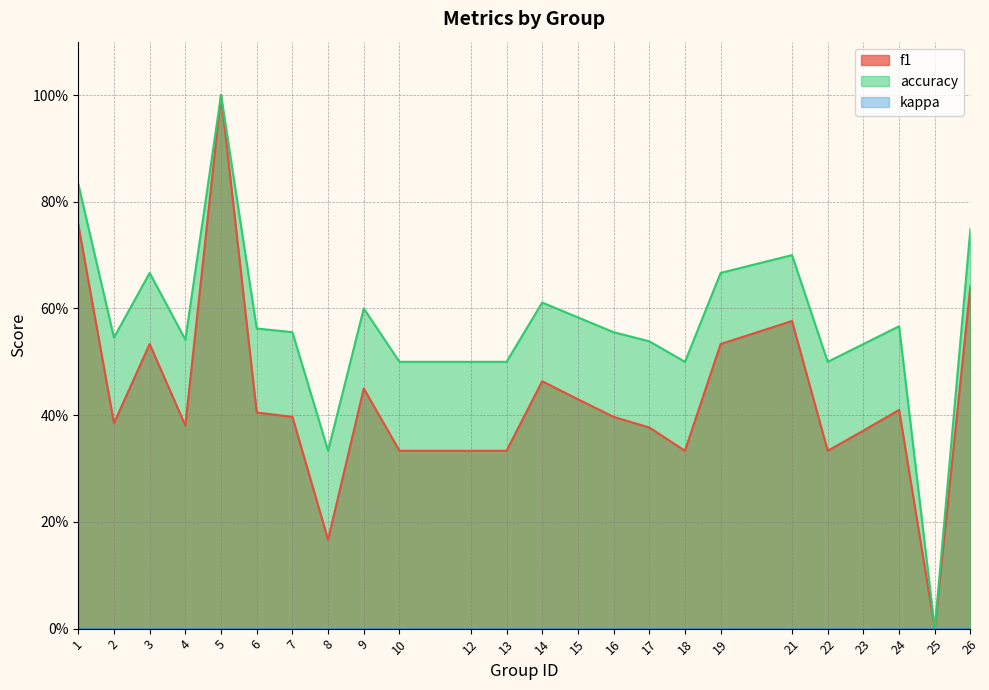

True or false: f1 and accuracy intersect in this chart.

False